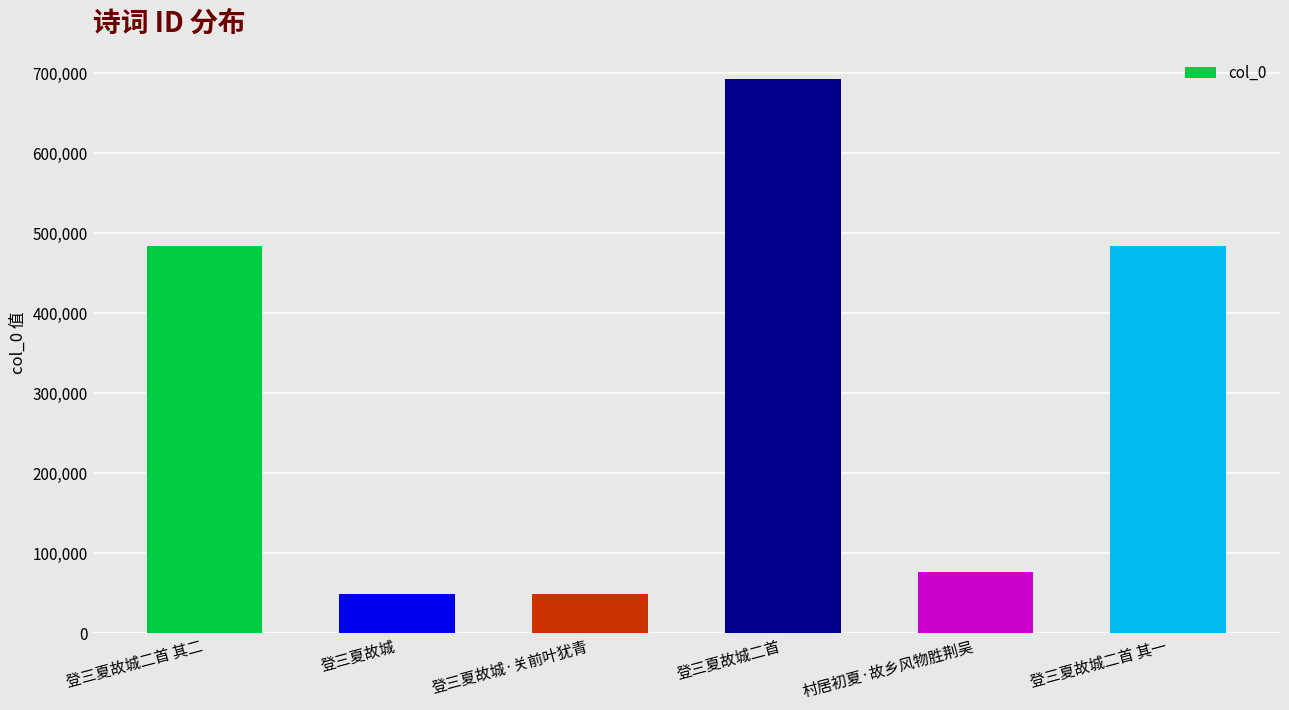

What is the value of the 6th bar from the left?

484280